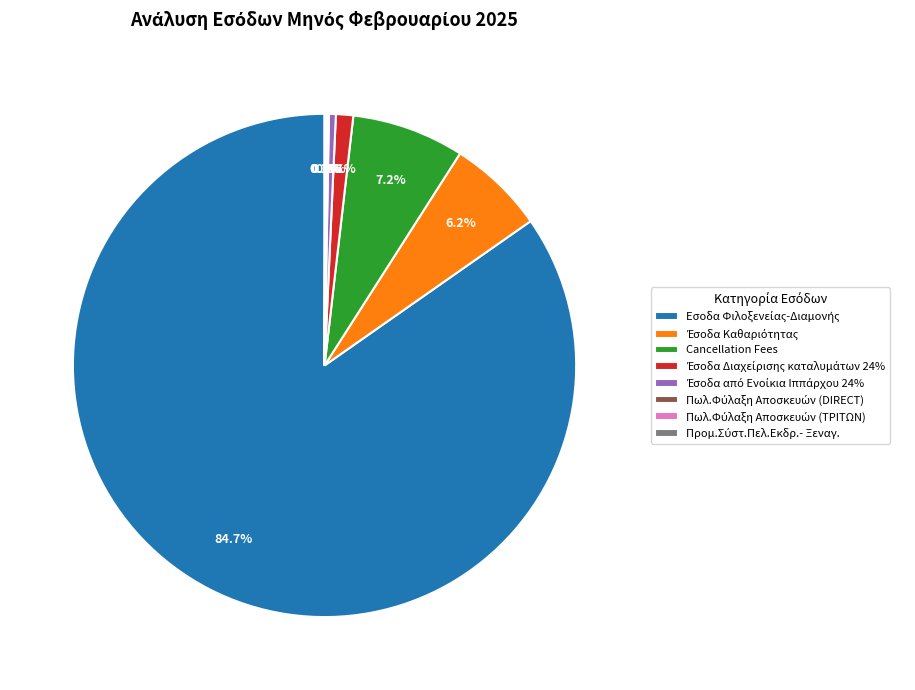

Is there any slice that represents more than half of the pie?

Yes